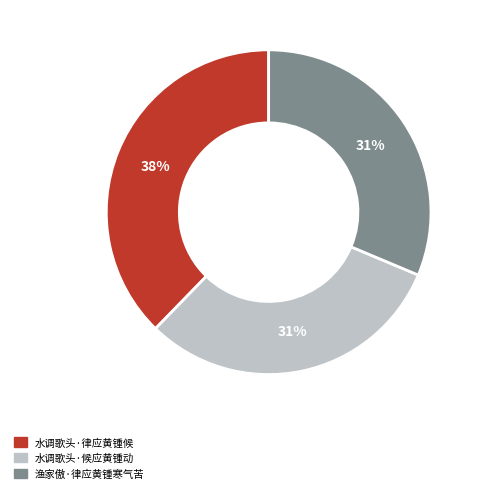

To the nearest percent, what is the average slice percentage?

33%